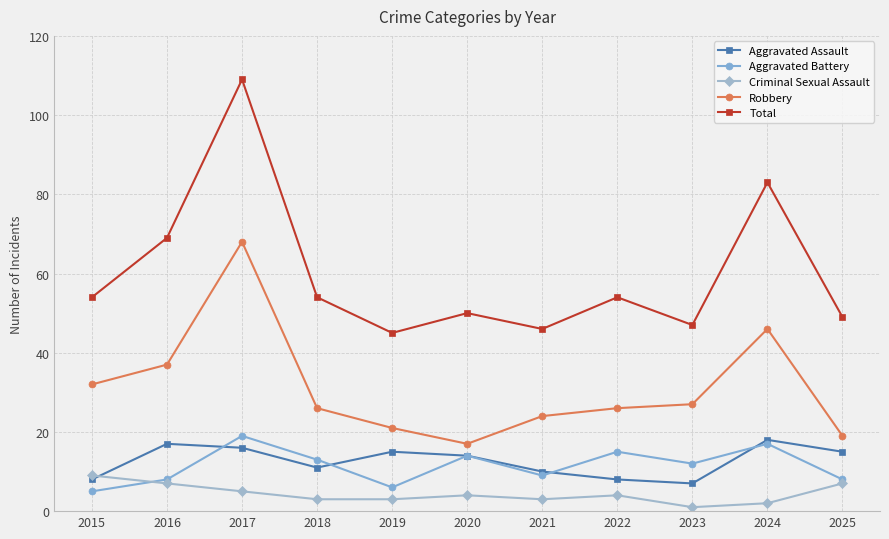

What is the sum of the Aggravated Assault values at 2024 and 2020?

32